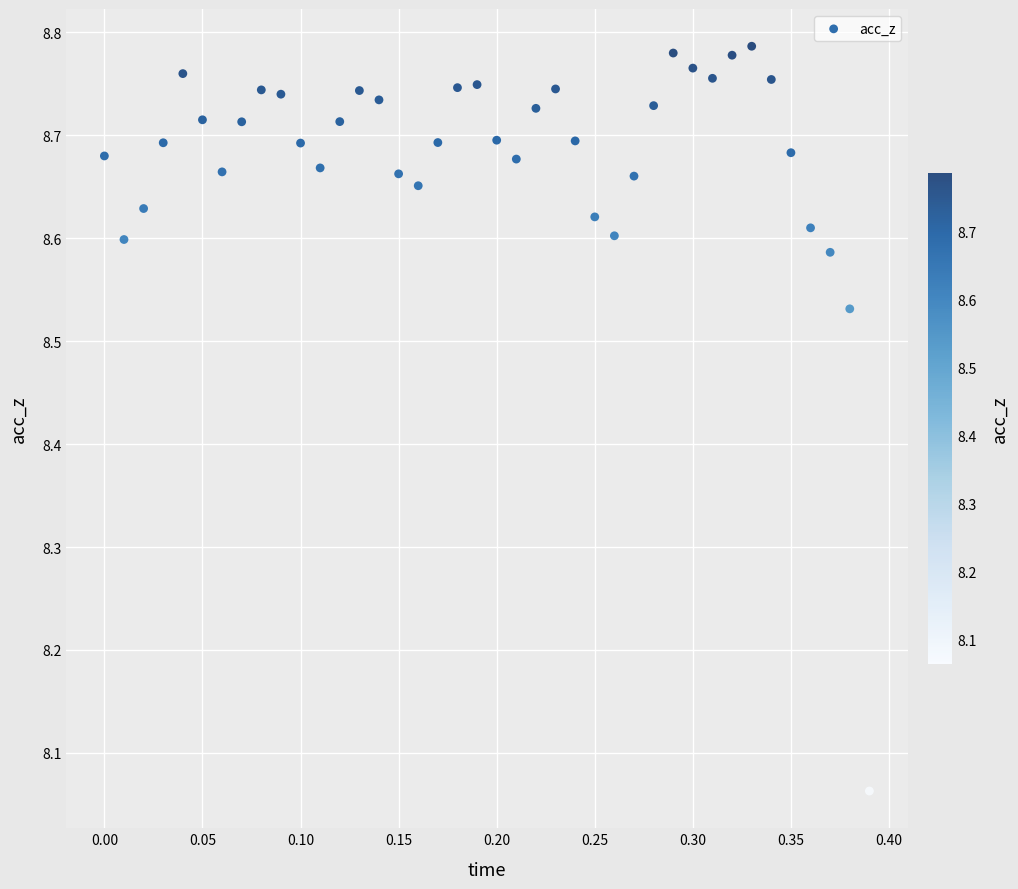

What is the range of X values (max minus min)?

0.4